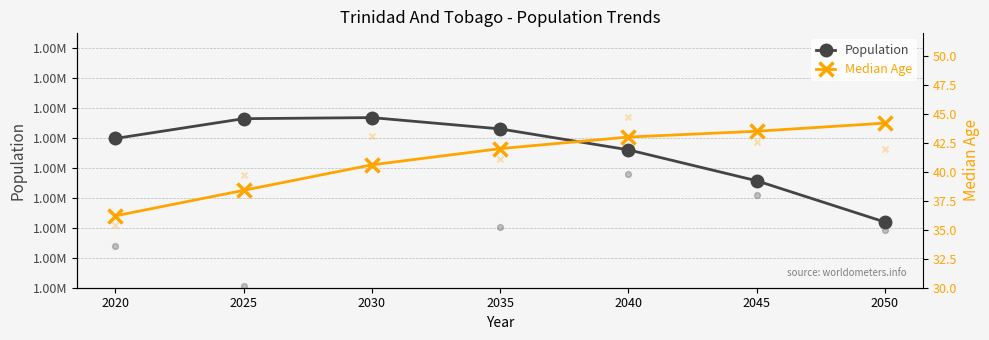

What are all the series names shown in the legend?

Population, Median Age